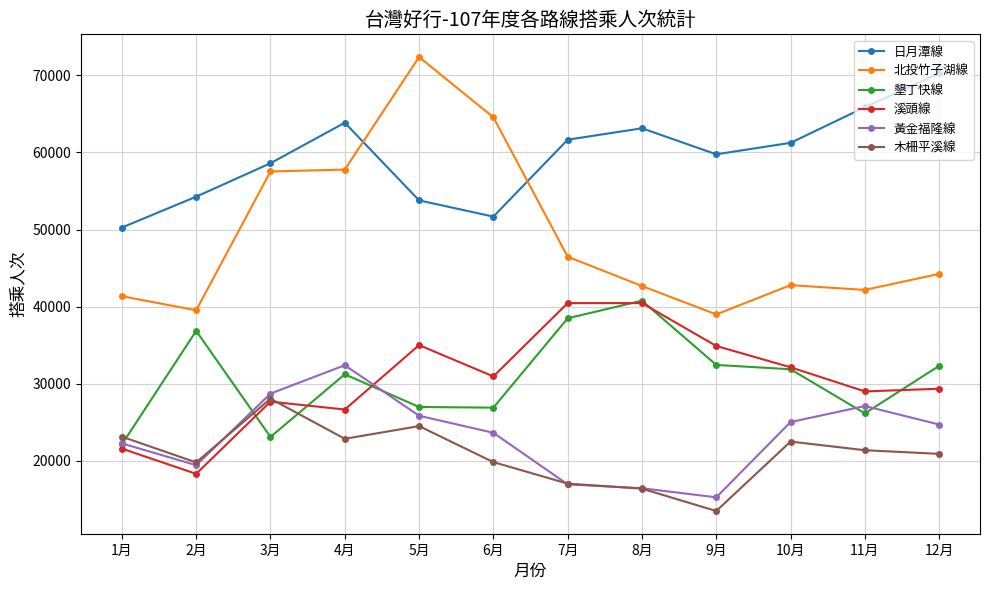

How many lines are shown in the chart?

6